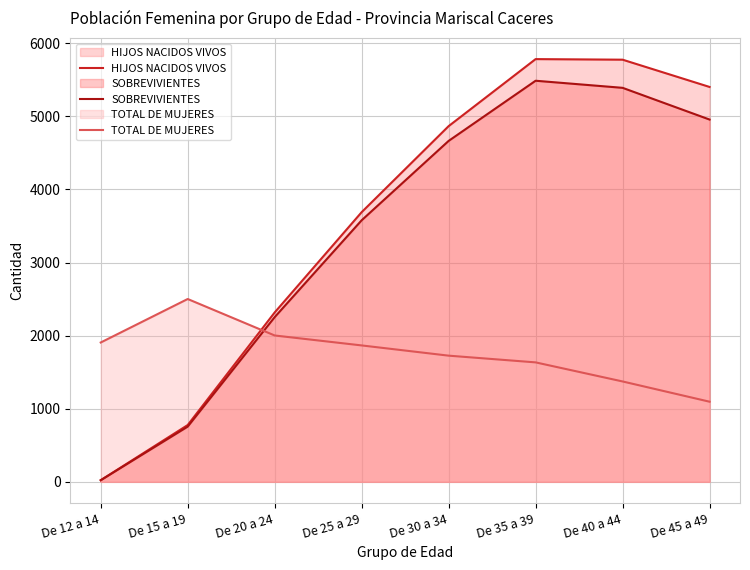

How many intersections are there between TOTAL DE MUJERES and SOBREVIVIENTES?

1